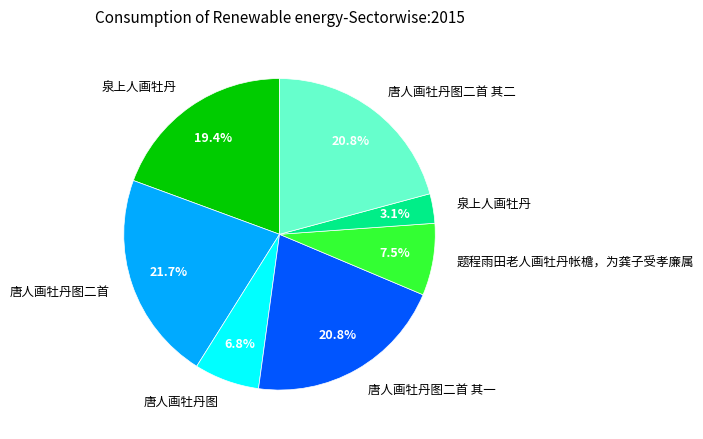

Is there a majority slice in this chart?

No